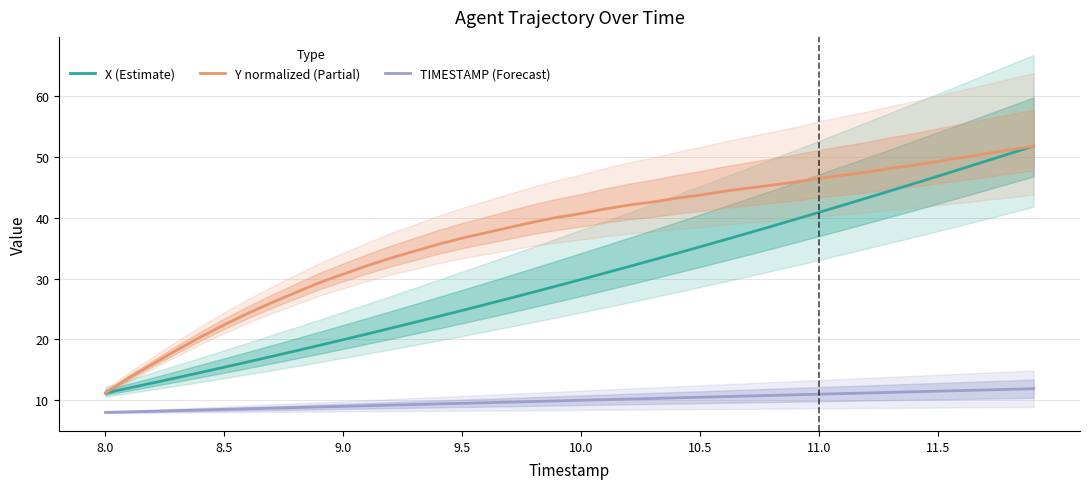

Reading left to right, extract all data points from this chart.

X (Estimate): 11.2	12.0	12.9	13.7	14.6	15.4	16.3	17.2	18.1	19.0	20.0	20.9	21.9	22.8	23.8	24.8	25.8	26.8	27.8	28.8	29.9	30.9	32.0	33.1	34.2	35.3	36.4	37.5	38.6	39.8	40.9	42.1	43.3	44.5	45.7	46.9	48.1	49.3	50.6	51.8
Y normalized (Partial): 11.2	13.7	16.0	18.3	20.4	22.4	24.3	26.1	27.7	29.4	30.7	32.1	33.4	34.5	35.7	36.7	37.6	38.4	39.3	40.1	40.7	41.5	42.1	42.6	43.2	43.7	44.4	44.9	45.4	45.9	46.5	47.0	47.5	48.2	48.7	49.3	49.9	50.6	51.2	51.8
TIMESTAMP (Forecast): 8.0	8.1	8.2	8.3	8.4	8.5	8.6	8.7	8.8	8.9	9.0	9.1	9.2	9.3	9.4	9.5	9.6	9.7	9.8	9.9	10.0	10.1	10.2	10.3	10.4	10.5	10.6	10.7	10.8	10.9	11.0	11.1	11.2	11.3	11.4	11.5	11.6	11.7	11.8	11.9